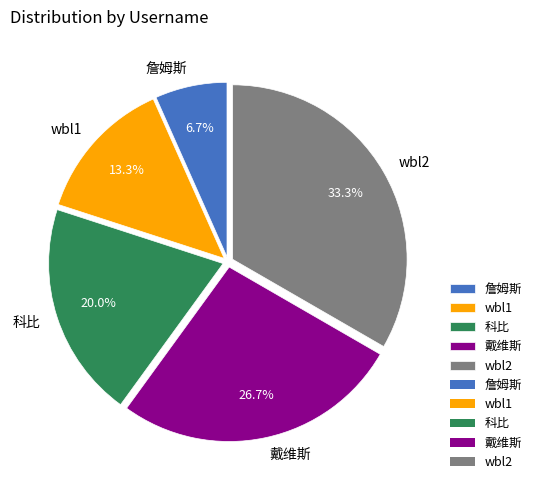

Does wbl1 account for over 50% of the chart?

No